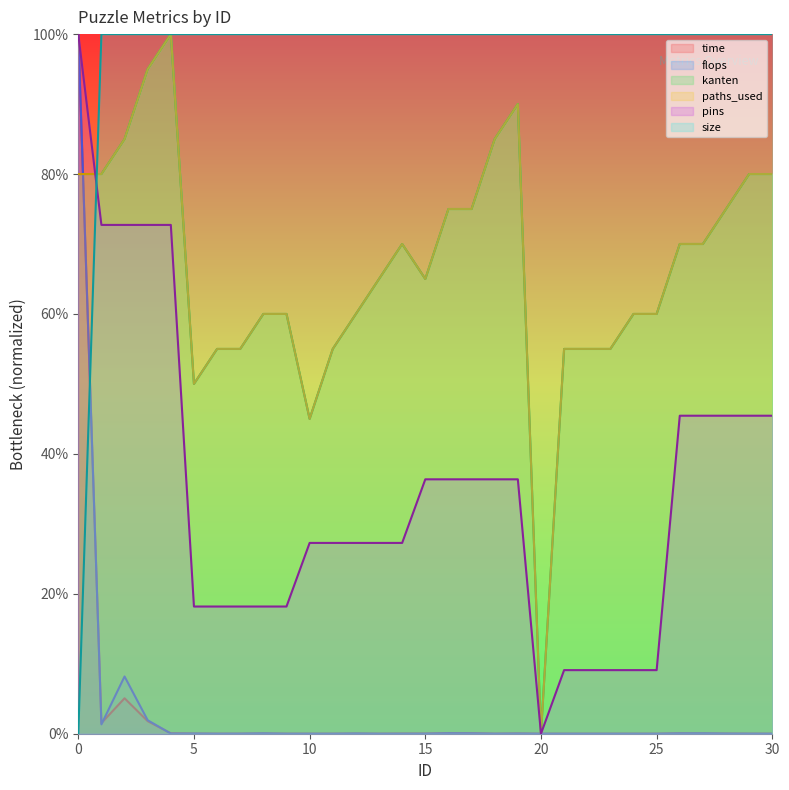

After their last crossing, which series has the higher values: kanten or pins?

kanten